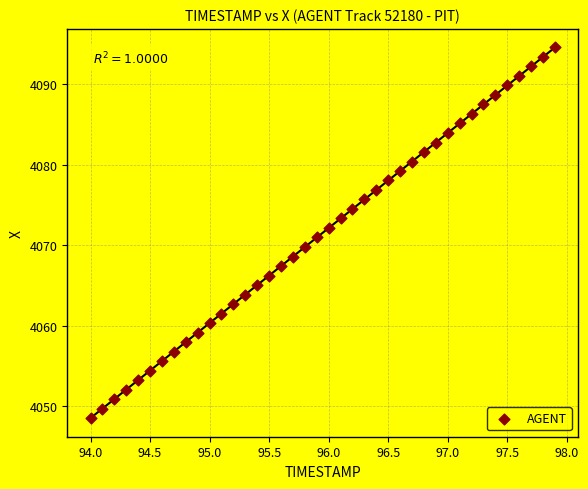

What is the range of X values (max minus min)?

3.9